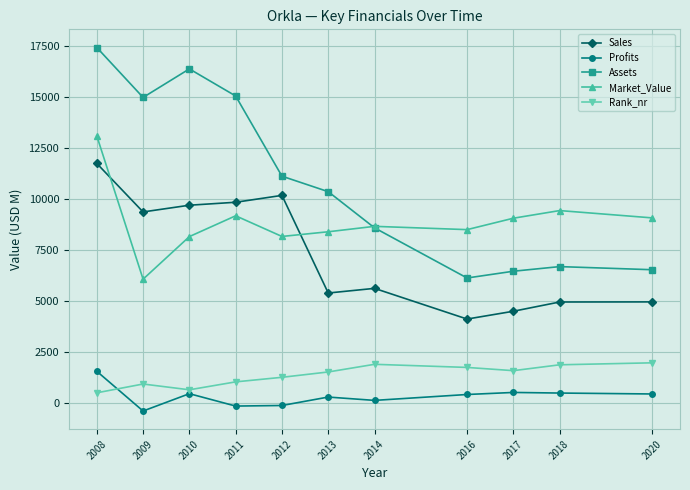

What is the sum of the Sales values at 2017 and 2014?

10115.0